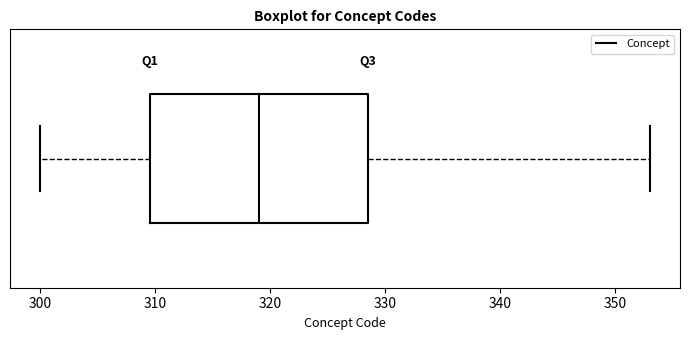

Transcribe this box plot: give where the median line is, the range the box spans, and where the two whiskers end, as read against the x-axis. The values are not printed on the chart, so give them approximately, as read against the axis.

median 319, box 310 to 329, whiskers 300 to 353